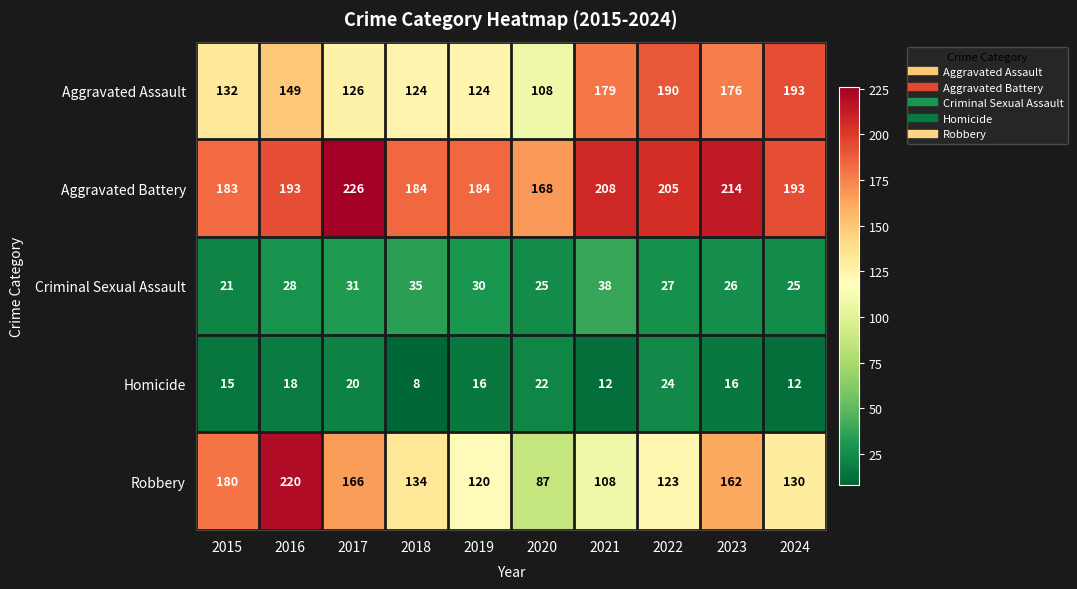

What is the sum of all Criminal Sexual Assault values?

286